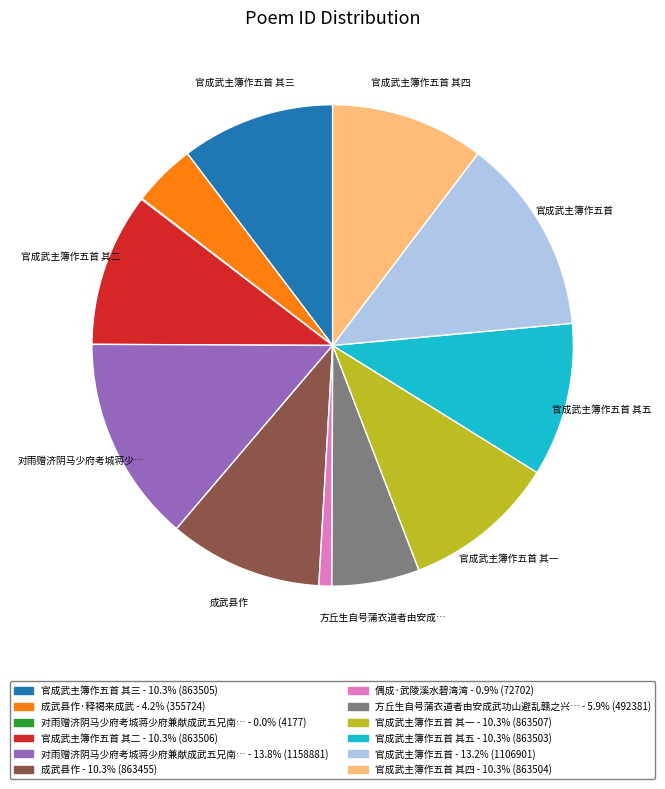

Does any single category account for the majority?

No